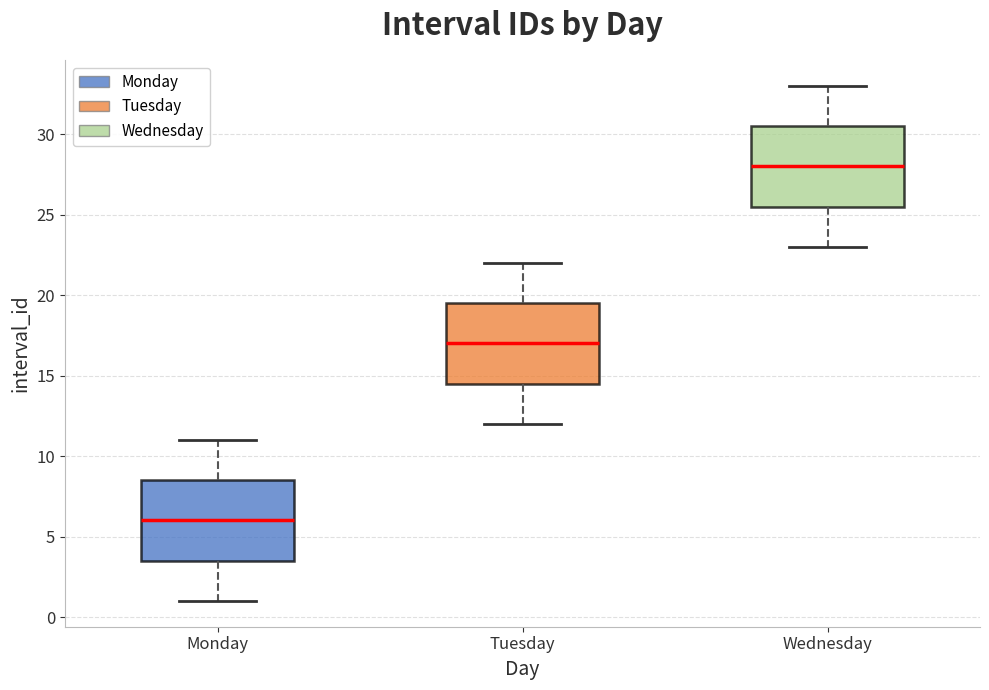

Where does the upper whisker of the box for Monday end on the y-axis? The values are not printed on the chart, so give them approximately, as read against the axis.

11.0